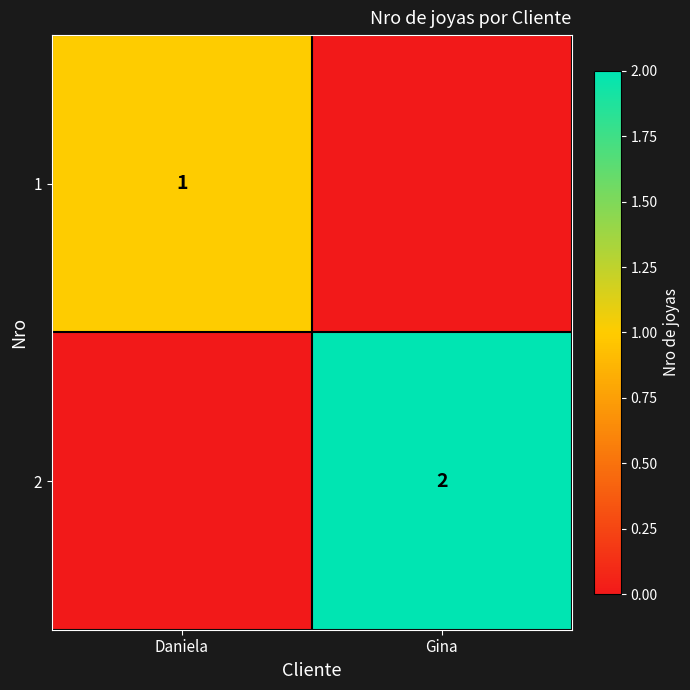

The value of 2 at Gina is 2. True or false?

True